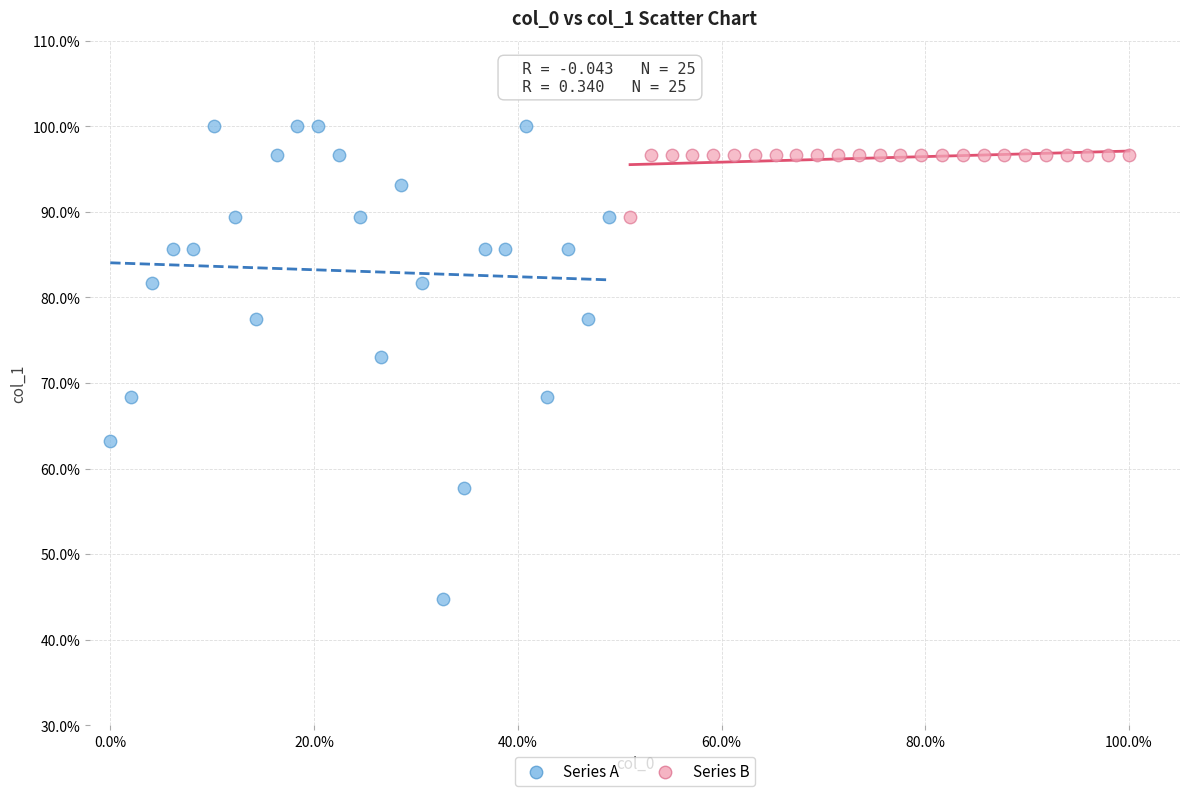

What are all the series names shown in the legend?

Series A, Series B